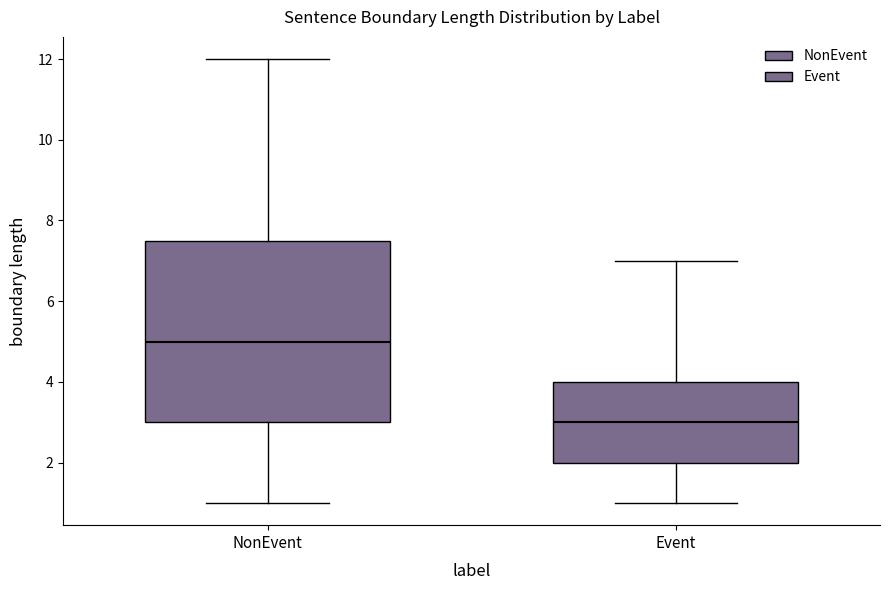

Comparing the boxes themselves (not the whiskers), which one is the tallest?

NonEvent